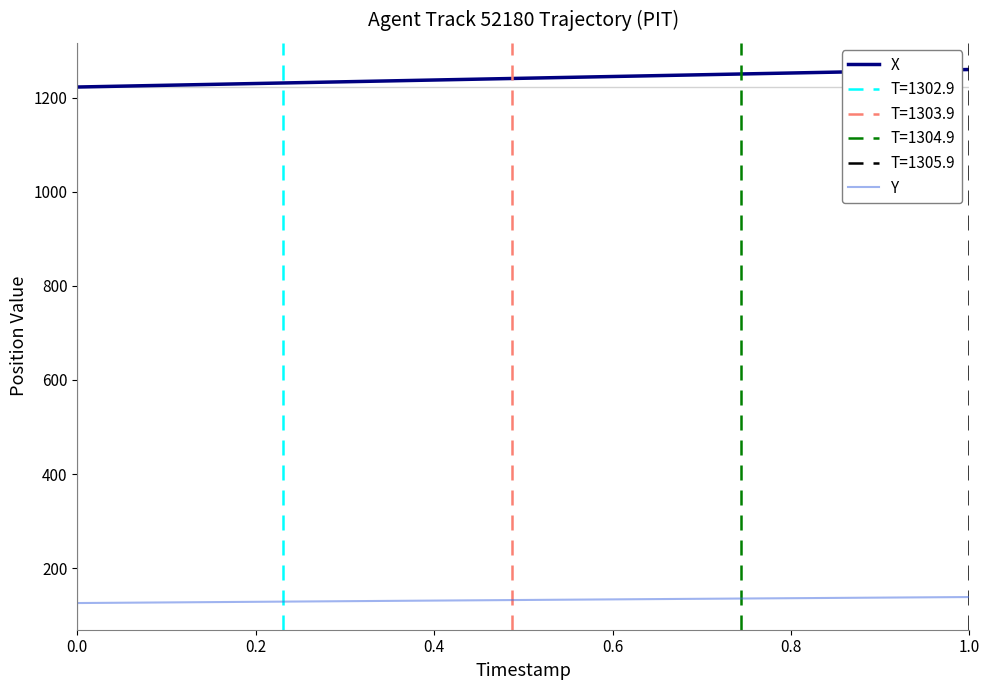

True or false: X and Y cross at least once.

False